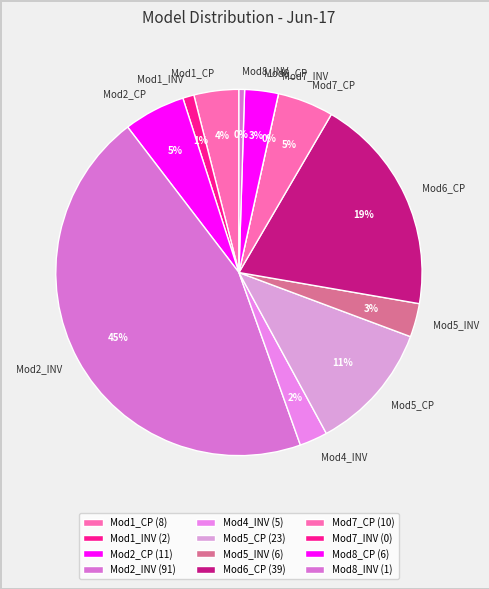

How many slices are in this pie chart?

12